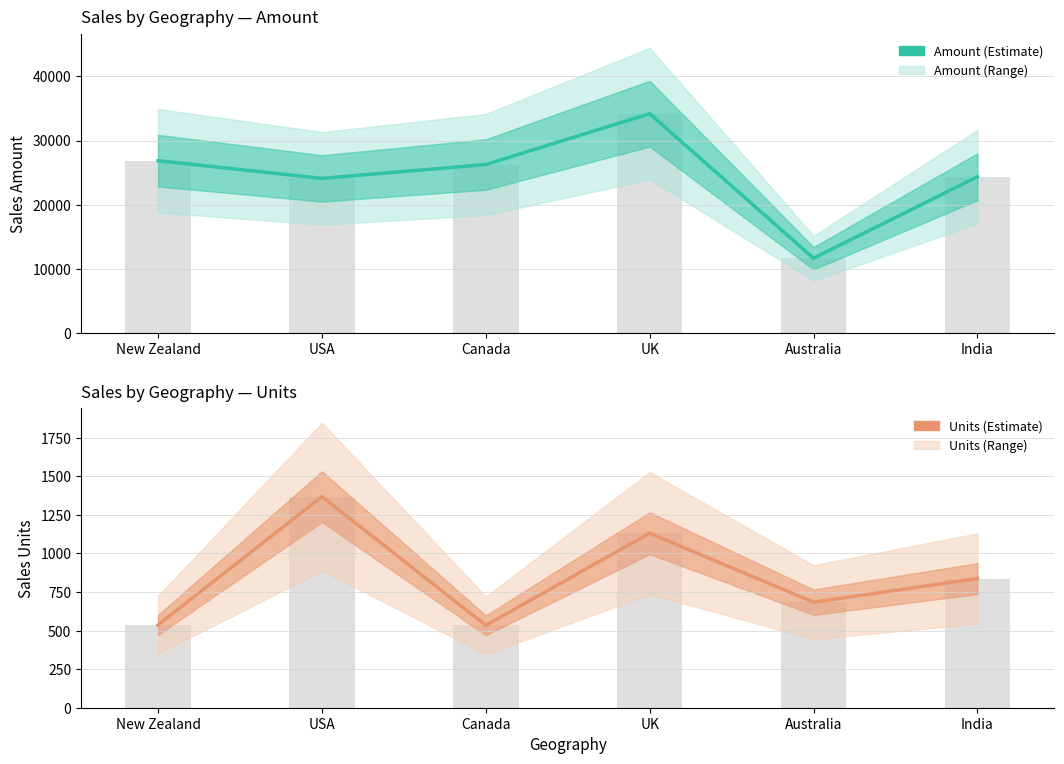

What is the value of the Units bar at the 1st from the left?

537